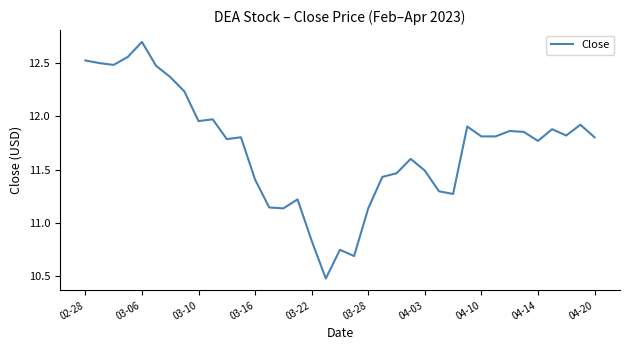

What is the greatest value displayed?

12.7